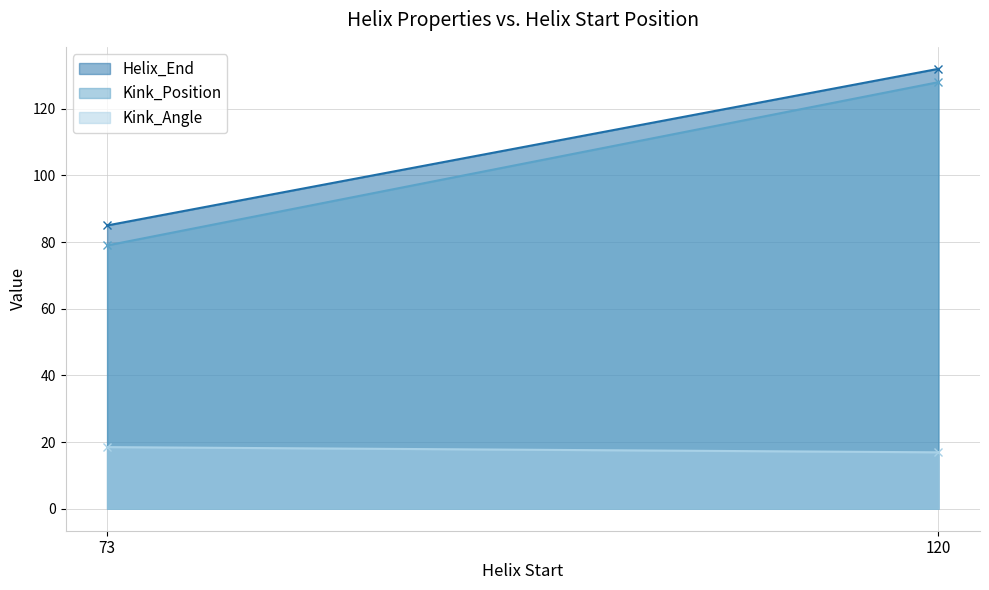

Which series has the widest spread of values?

Kink_Position